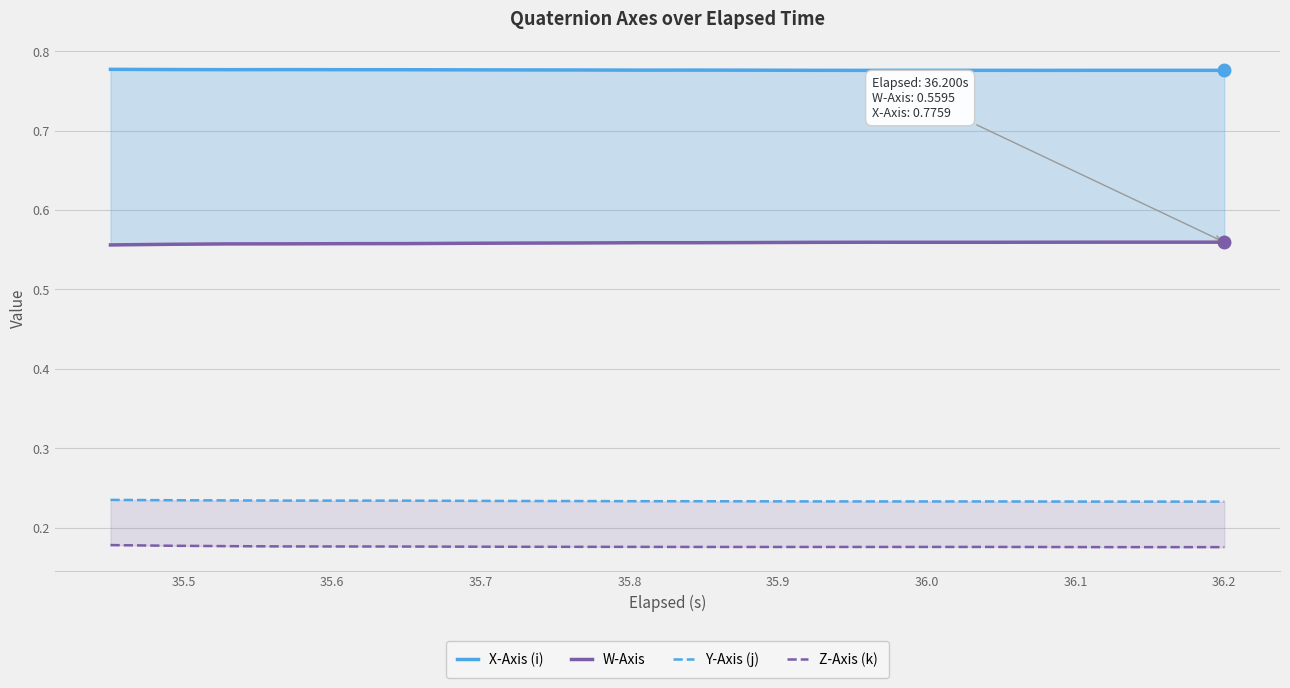

The value of X-Axis (i) at 17 is 1.2. True or false?

False